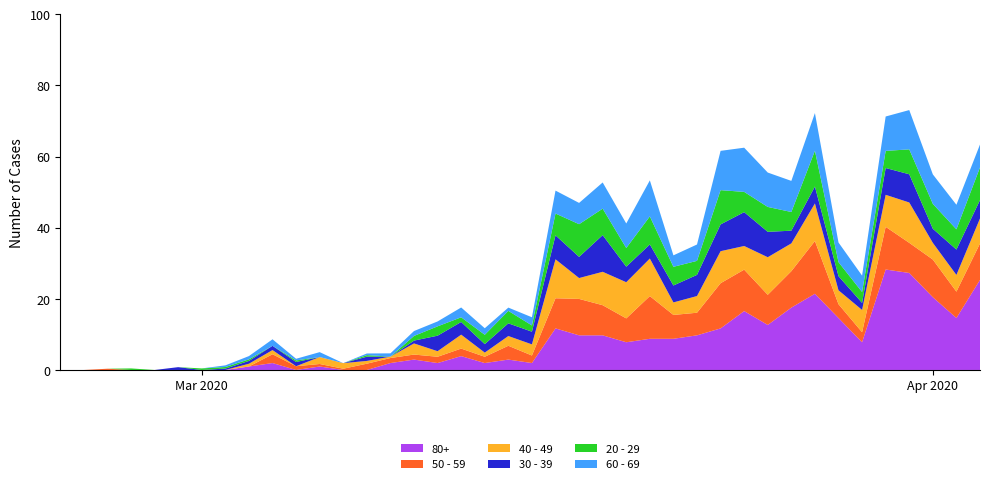

Reading right to left, list all the values displayed in this chart.

80+: 25.3	14.6	20.5	27.3	28.2	7.8	14.6	21.4	17.5	12.7	16.6	11.7	9.7	8.8	8.8	7.8	9.7	9.7	11.7	1.9	2.9	1.9	3.9	1.9	2.9	1.9	0.0	0.0	1.0	0.0	1.9	1.0	0.0	0.0	0.0	0.0	0.0	0.0	0.0	0.0
50 - 59: 10.2	7.4	10.6	8.5	12.0	2.8	3.9	14.8	10.2	8.5	11.6	12.7	6.4	6.7	12.0	6.7	8.5	10.2	8.5	2.1	3.9	1.8	2.1	1.8	1.4	1.4	1.8	0.4	0.7	1.1	2.5	0.0	0.0	0.0	0.0	0.0	0.0	0.4	0.0	0.0
40 - 49: 7.0	4.7	4.7	11.3	9.0	6.3	3.9	10.6	7.8	10.6	6.7	9.0	4.7	3.5	10.6	10.2	9.4	5.9	11.0	3.1	2.7	1.2	3.9	1.6	3.1	0.4	0.8	1.6	2.0	0.0	1.2	0.8	0.0	0.0	0.0	0.0	0.0	0.0	0.0	0.0
30 - 39: 5.2	7.1	4.0	7.9	7.5	2.0	4.0	4.8	3.6	7.1	9.5	7.5	5.9	4.8	4.0	4.4	10.3	5.9	6.7	3.6	3.6	2.4	3.6	4.4	0.8	0.0	1.2	0.0	0.0	1.2	1.2	0.8	0.4	0.0	0.8	0.0	0.0	0.0	0.0	0.0
20 - 29: 9.2	5.7	7.0	7.0	4.8	3.1	3.9	10.1	5.3	7.0	5.7	9.6	3.9	5.3	7.9	5.3	7.4	9.2	6.1	1.8	3.5	2.6	1.3	2.6	1.3	0.0	0.4	0.0	0.0	0.4	0.0	0.4	0.4	0.4	0.0	0.0	0.4	0.0	0.0	0.0
60 - 69: 6.4	6.9	8.3	11.0	9.7	4.6	5.5	10.6	8.7	9.7	12.4	11.0	4.6	3.2	10.1	6.9	7.4	6.0	6.4	2.3	0.9	1.8	2.8	1.4	1.4	0.9	0.5	0.0	1.4	0.5	1.8	0.9	0.5	0.0	0.0	0.0	0.0	0.0	0.0	0.0